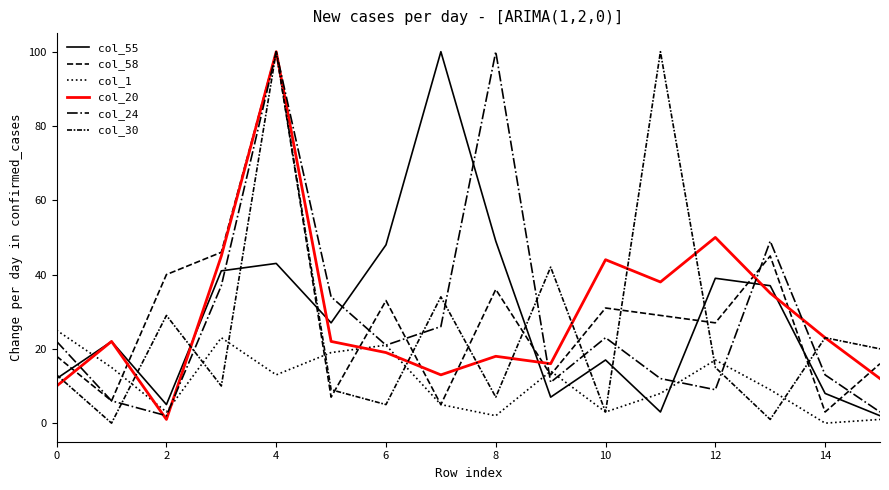

How many lines are shown in the chart?

6